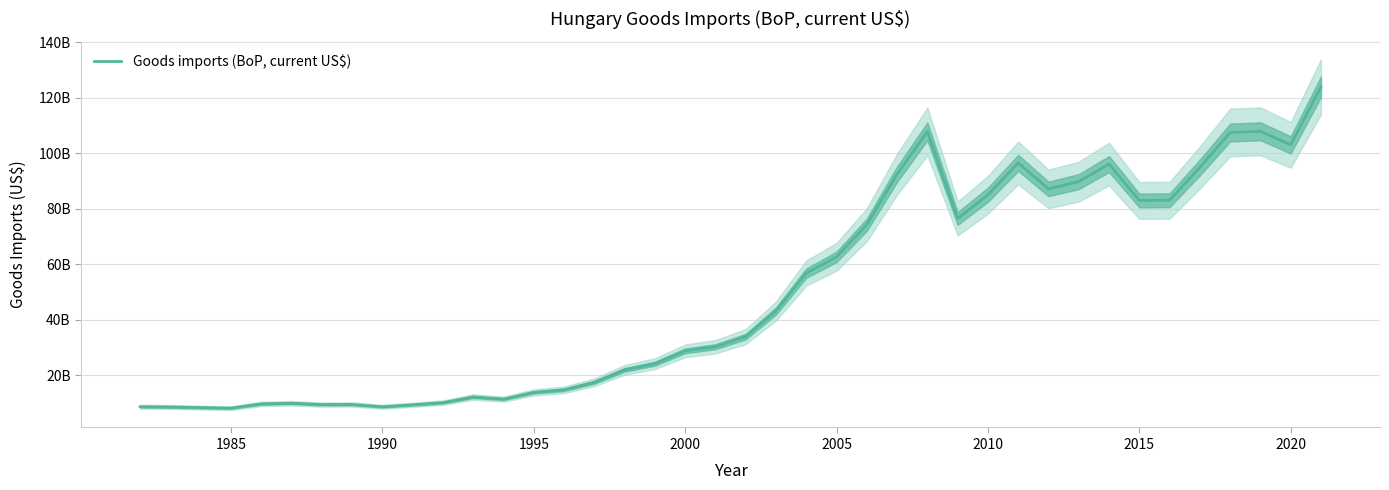

Does the chart have visible grid lines?

Yes